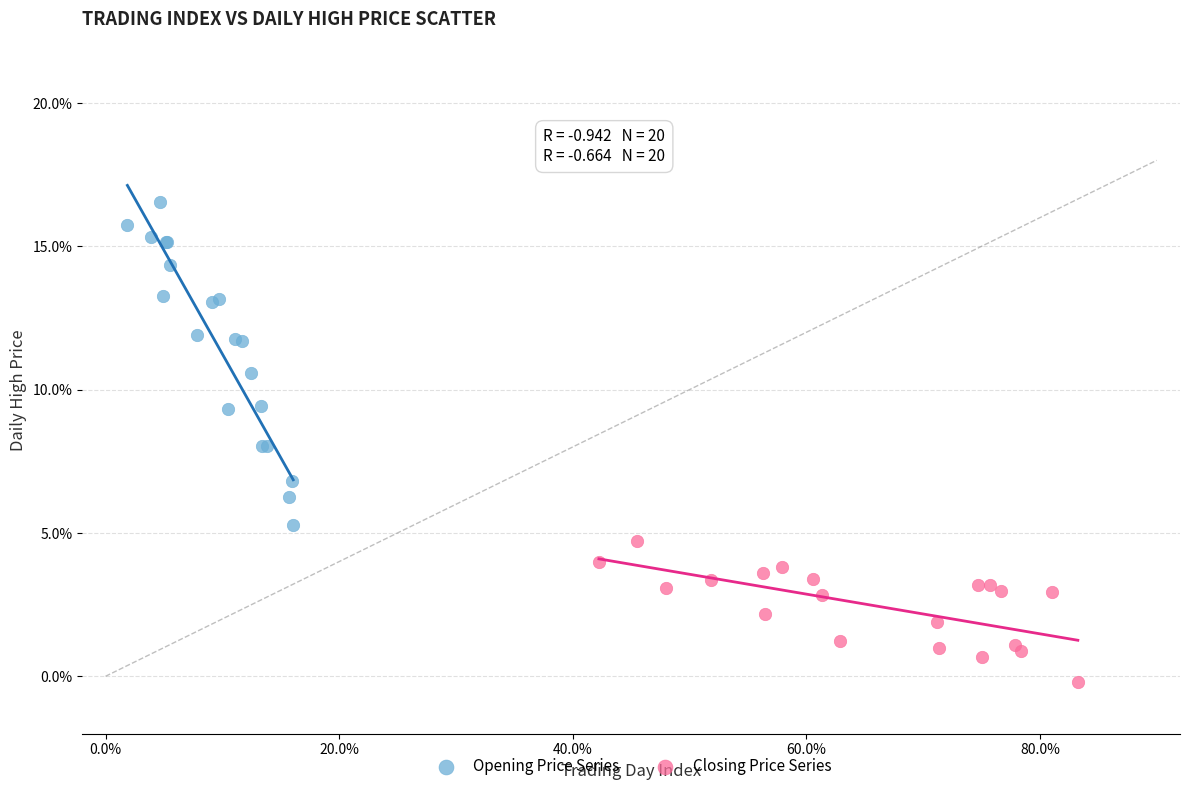

Which series has the widest spread of Y values?

Opening Price Series